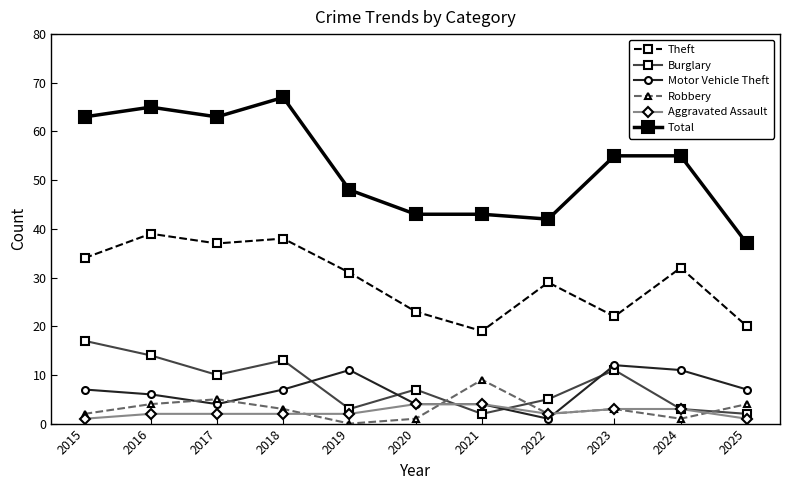

How many values in Robbery are above zero?

10